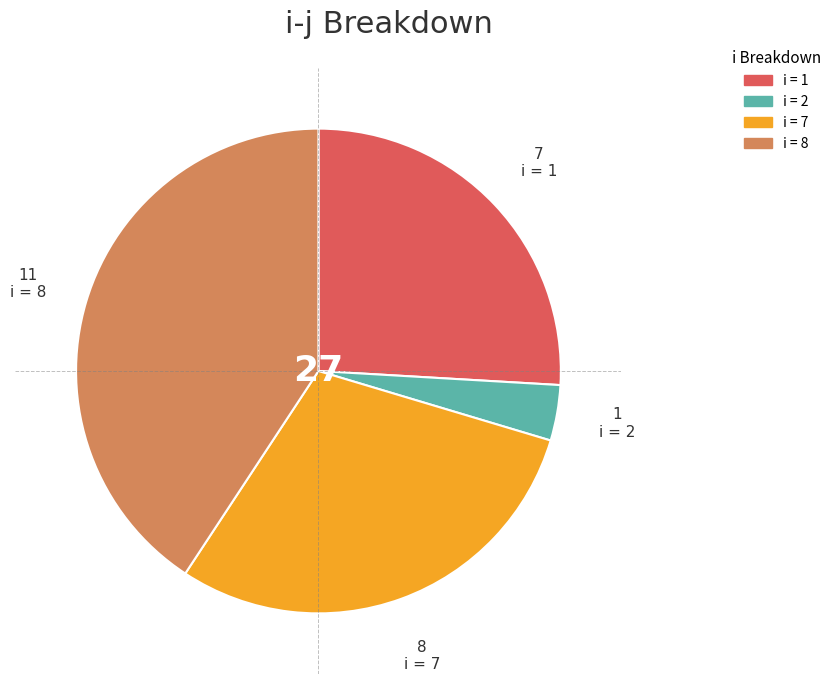

Does any single category account for the majority?

No